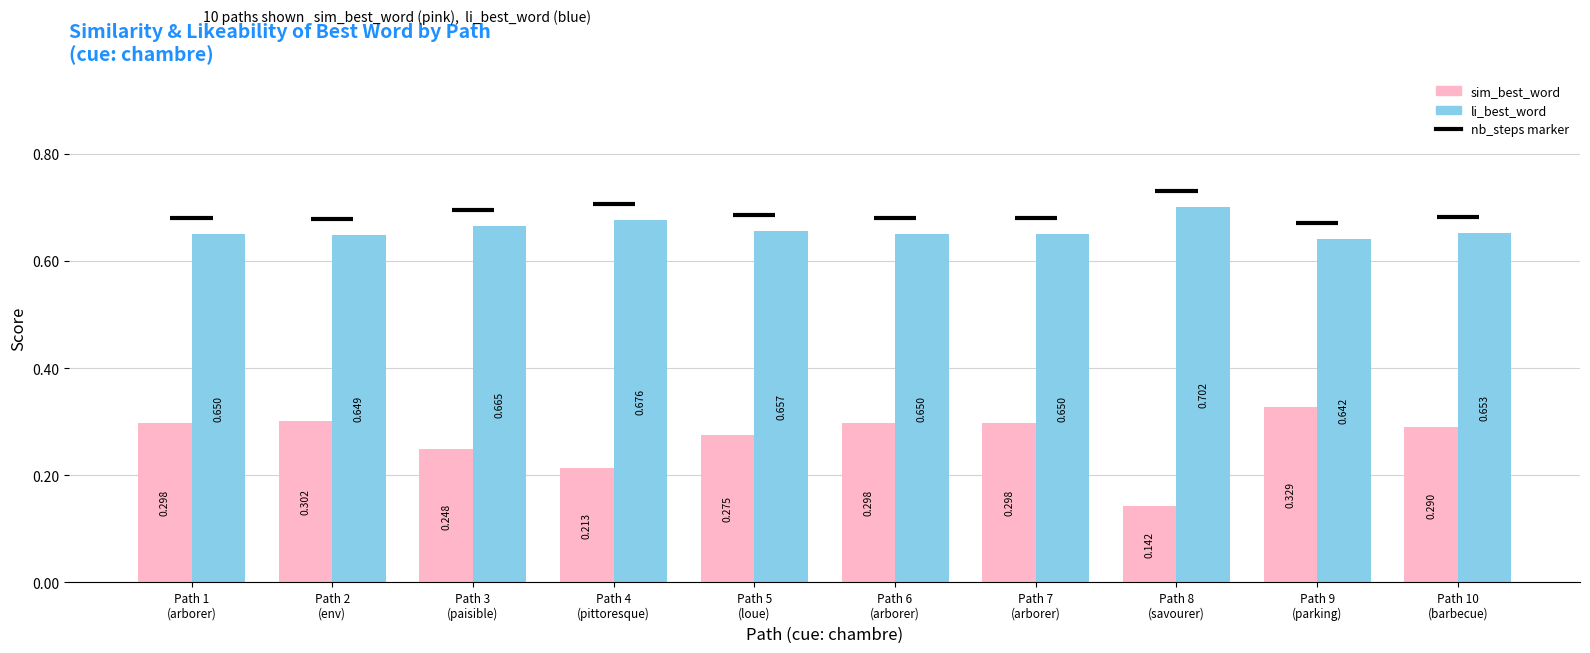

Which series has the largest total across all categories?

li_best_word